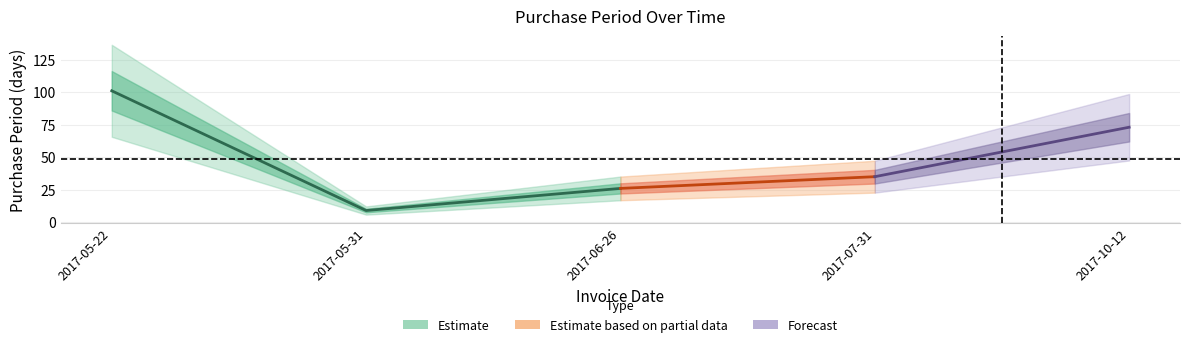

Approximately how many times larger is the value at 2017-10-12 compared to 2017-05-31?

8.1